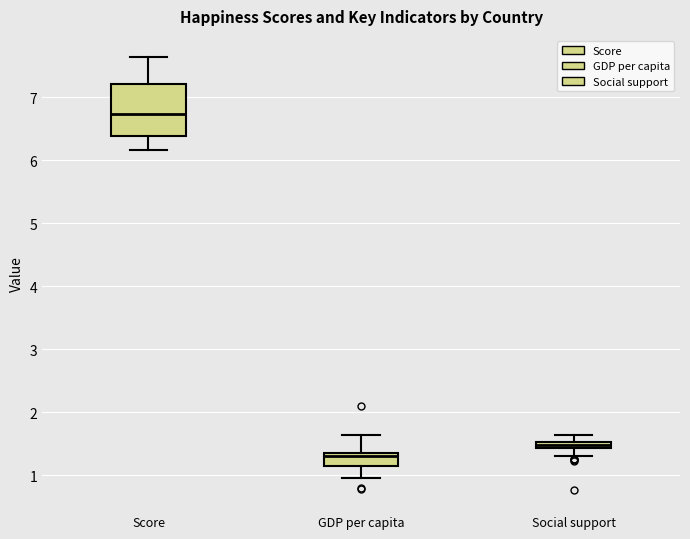

Where does the lower whisker of the box for Social support end on the y-axis? The values are not printed on the chart, so give them approximately, as read against the axis.

1.3